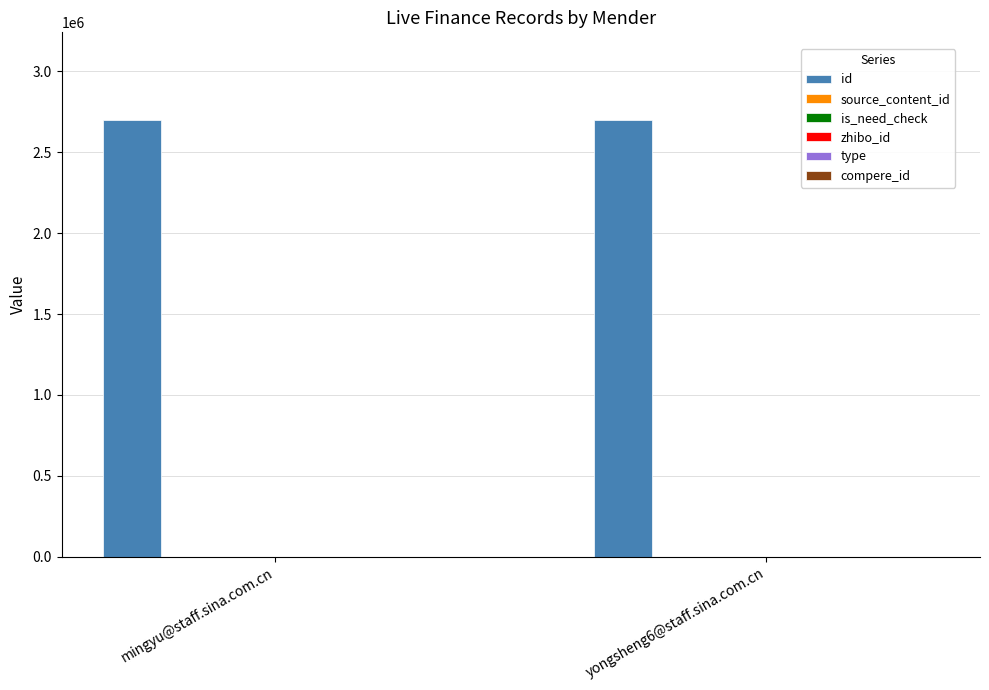

The value of id at yongsheng6@staff.sina.com.cn is 2701451. True or false?

True